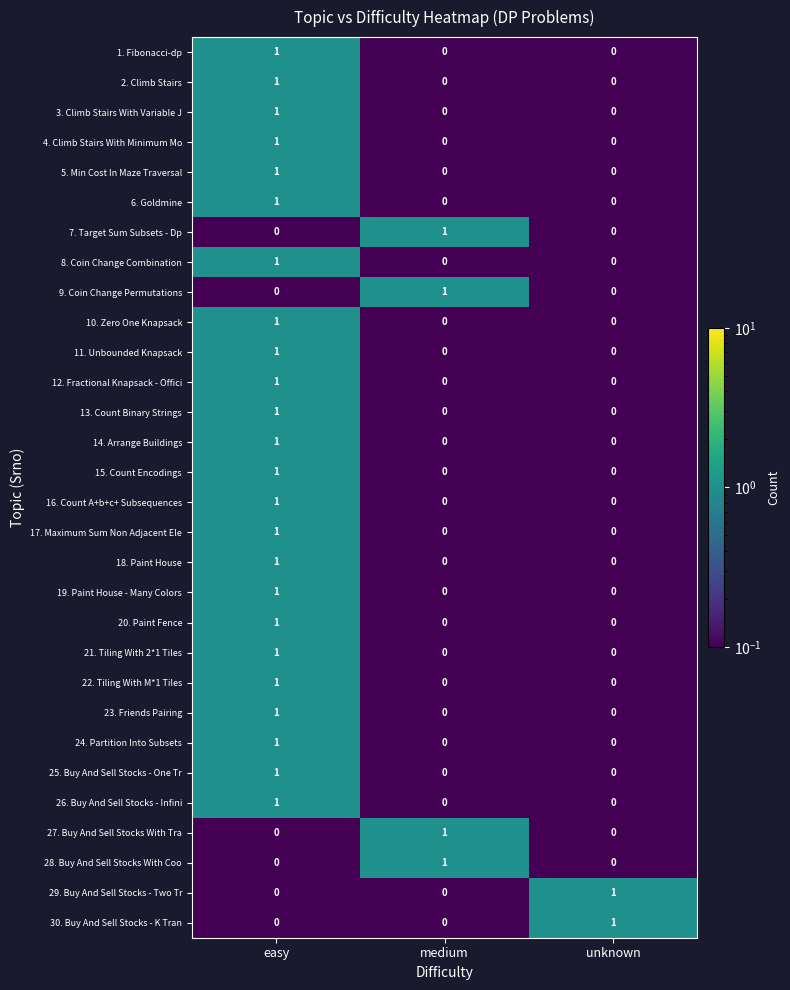

True or false: 30. Buy And Sell Stocks - K Tran has a value of 1 at unknown.

True